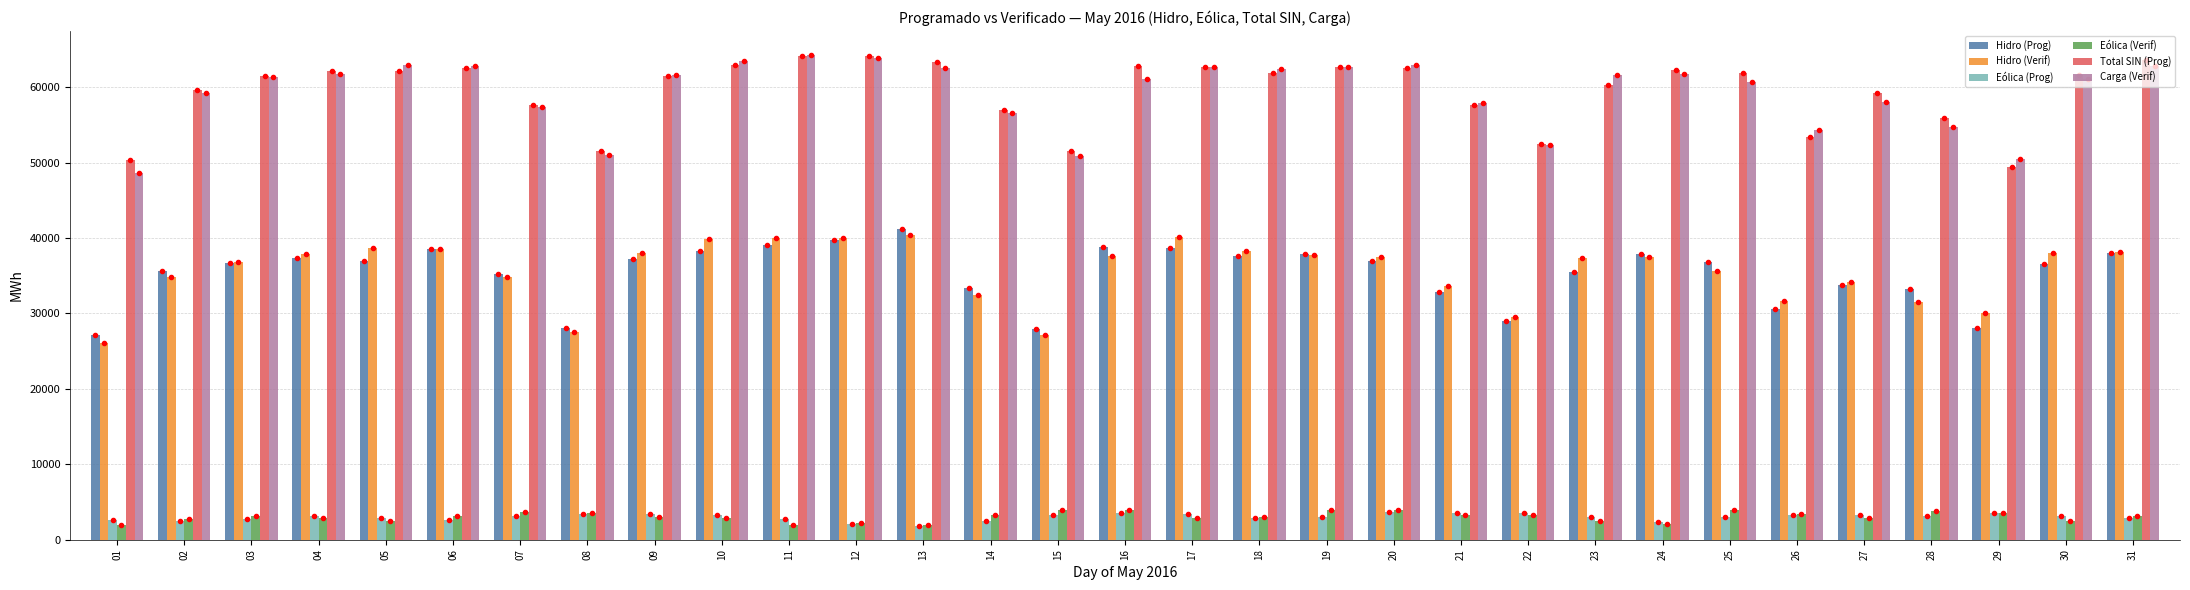

Is the value of Eólica (Prog) at 26 greater than the value of Hidro (Verif) at 09?

No